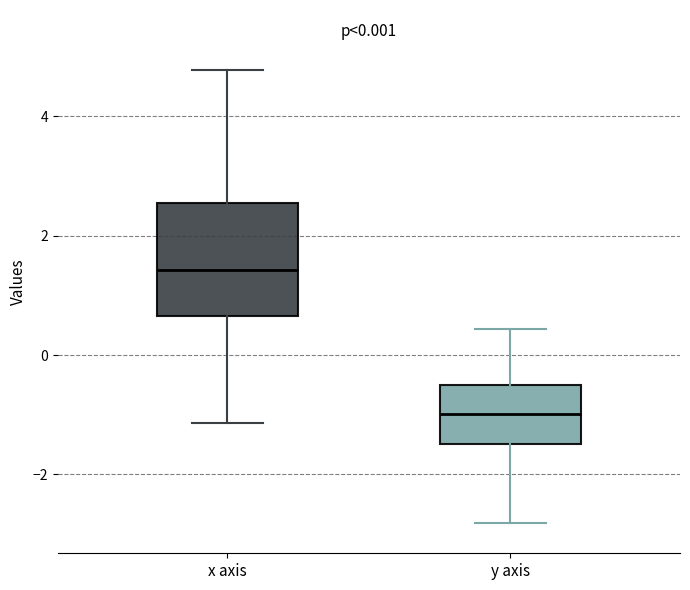

Reading left to right, read every box against the y-axis: the position of its median line, the range the box covers, and the ends of its whiskers. The values are not printed on the chart, so give them approximately, as read against the axis.

x axis: median 1.4, box 0.6 to 2.6, whiskers -1.2 to 4.8
y axis: median -1.0, box -1.4 to -0.6, whiskers -2.8 to 0.4